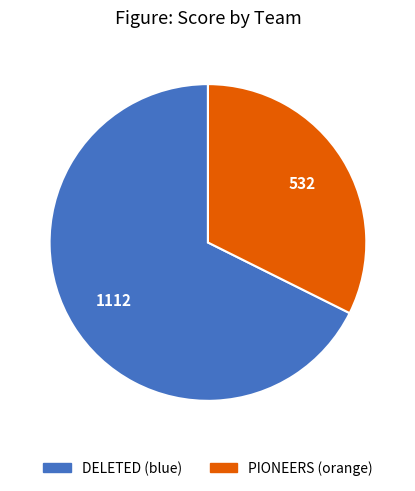

How many segments does this pie chart have?

2